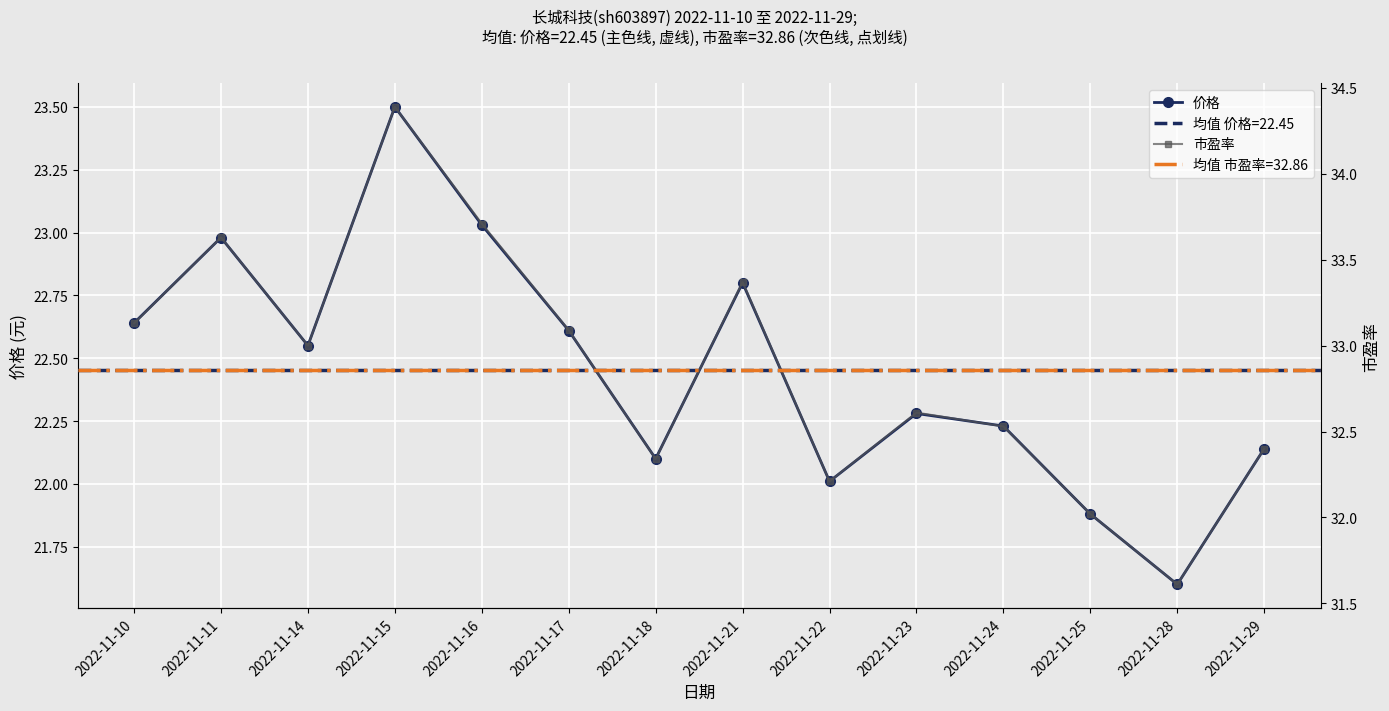

At which category does 价格 reach its first local valley?

2022-11-14